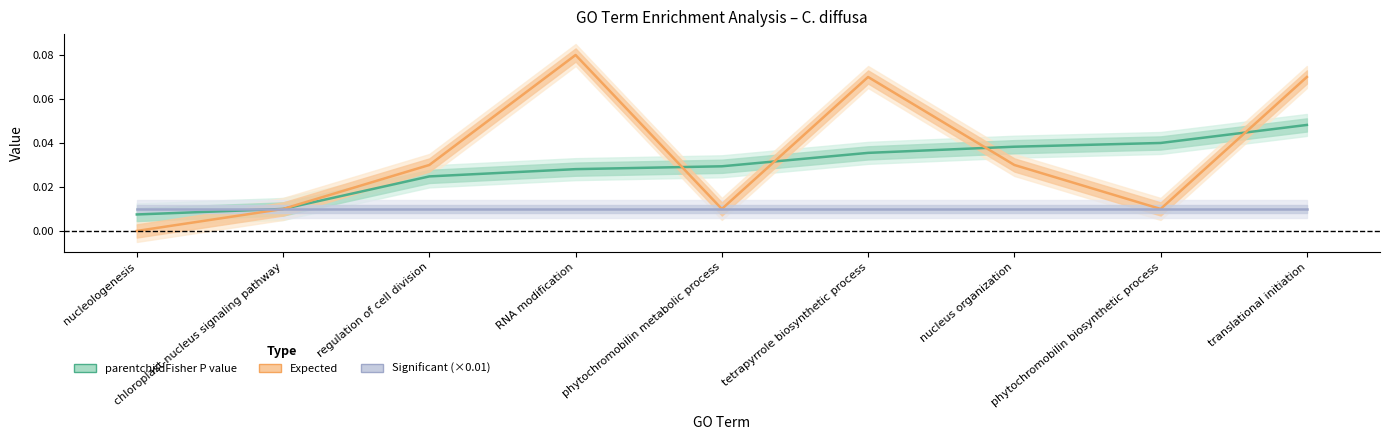

What is the spread (max minus min) of values at RNA modification?

0.1